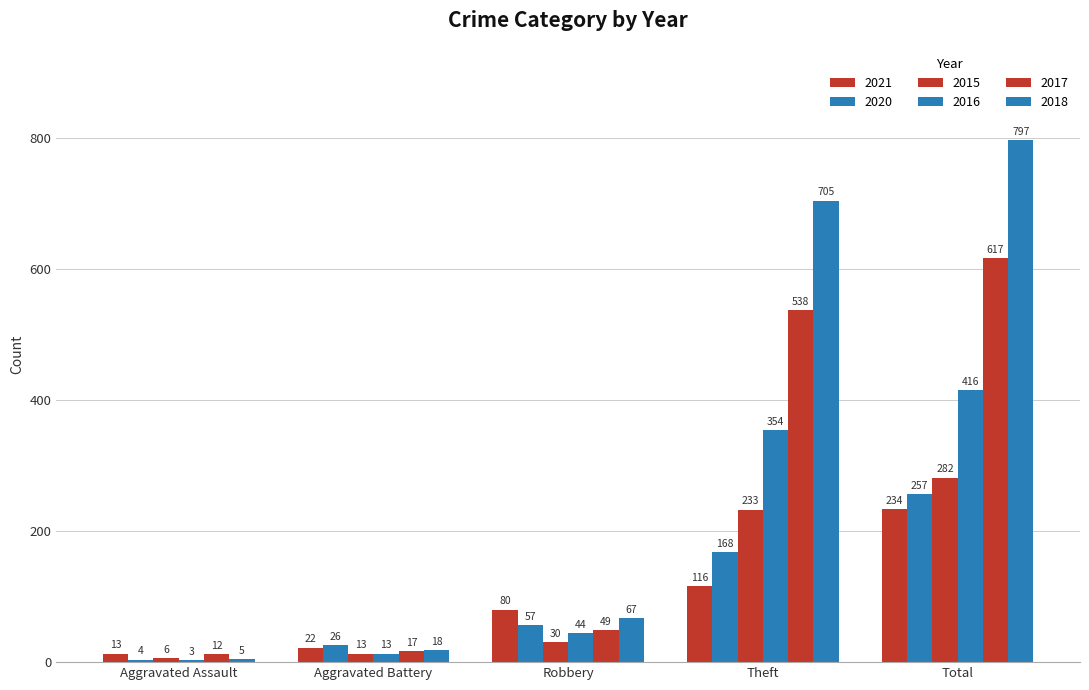

The value of 2015 at Aggravated Assault is 6. True or false?

True